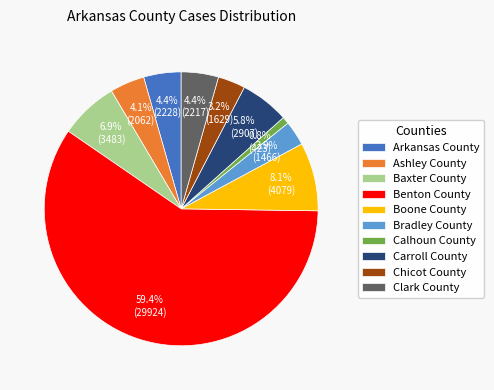

To the nearest percent, what percentage of the pie is Carroll County?

6%